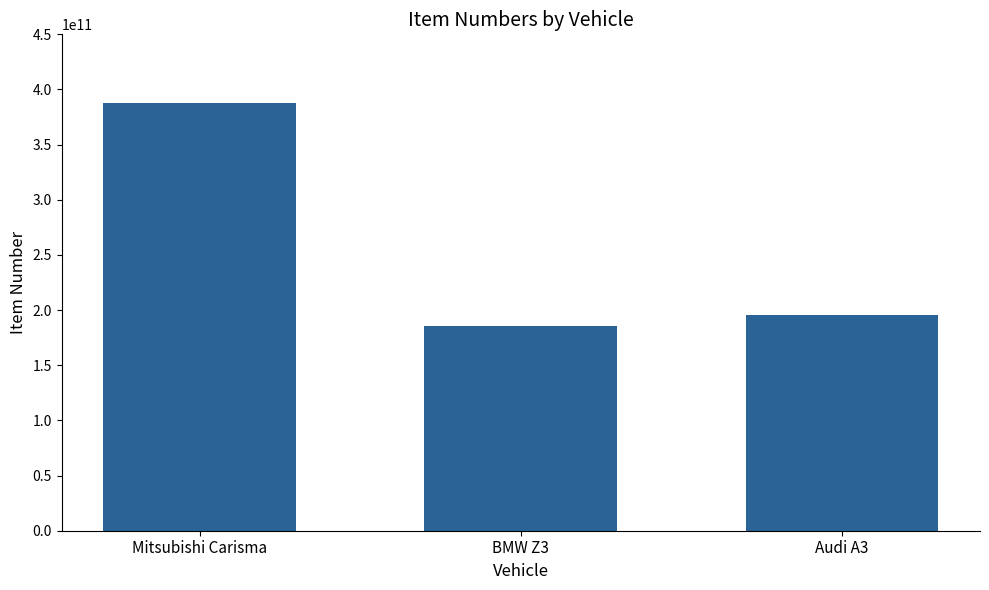

What value does the data have at Mitsubishi Carisma?

387410192259